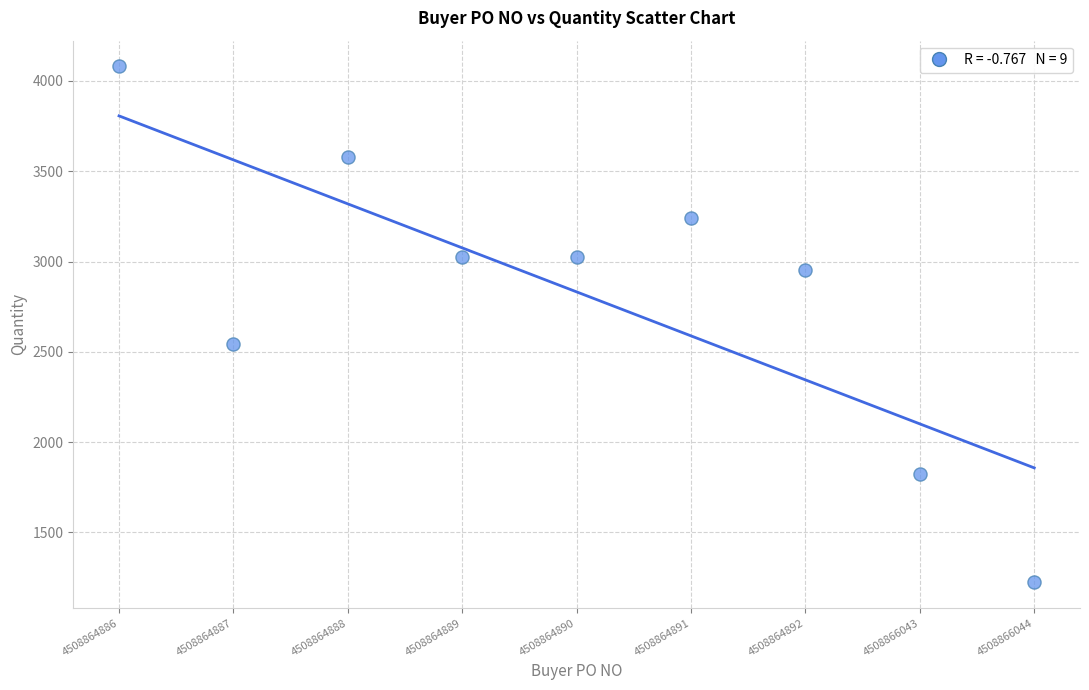

What is the average Y value?

2832